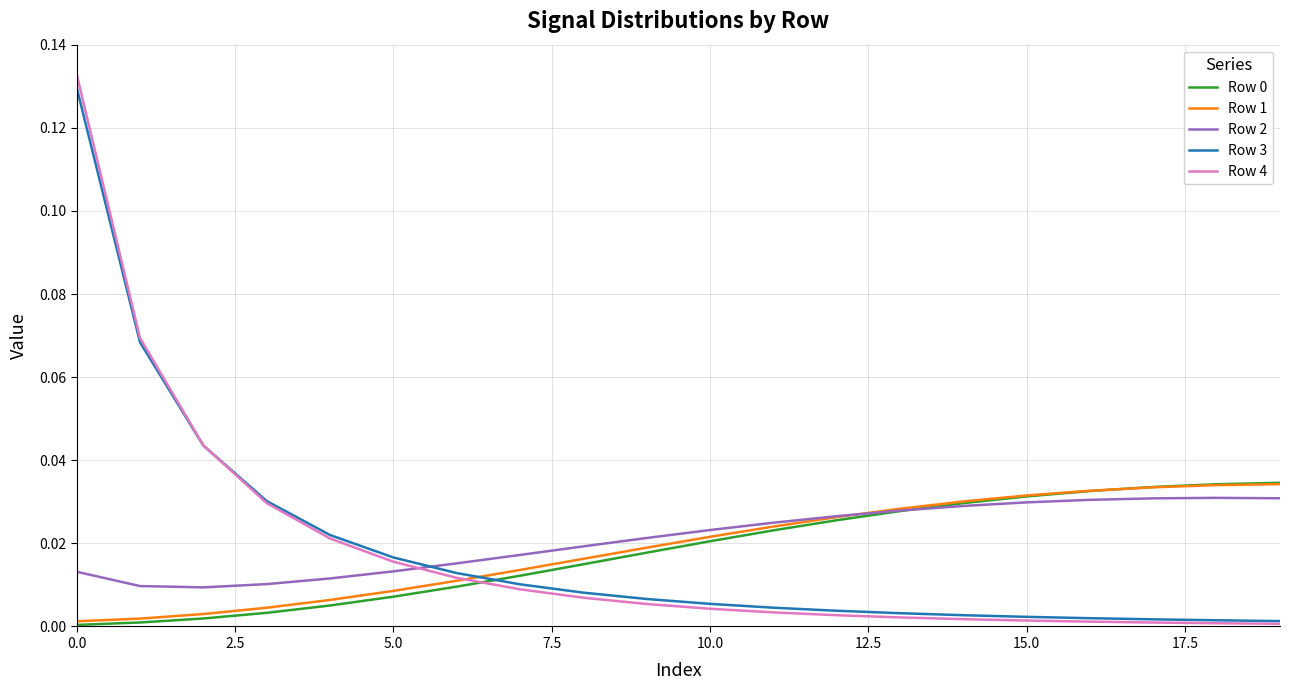

True or false: Row 1 and Row 3 intersect in this chart.

True